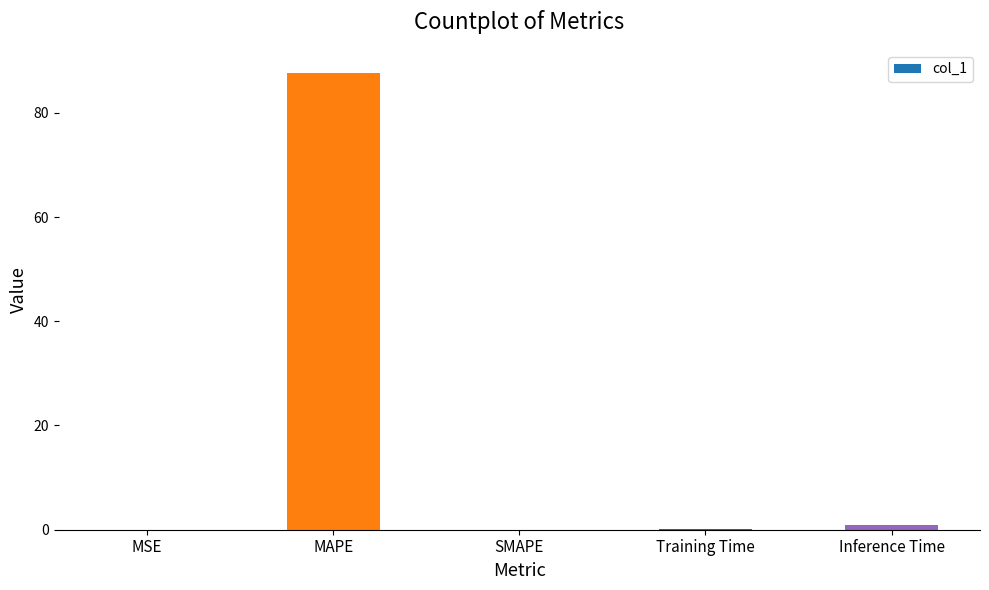

What is the maximum value shown in the chart?

87.7